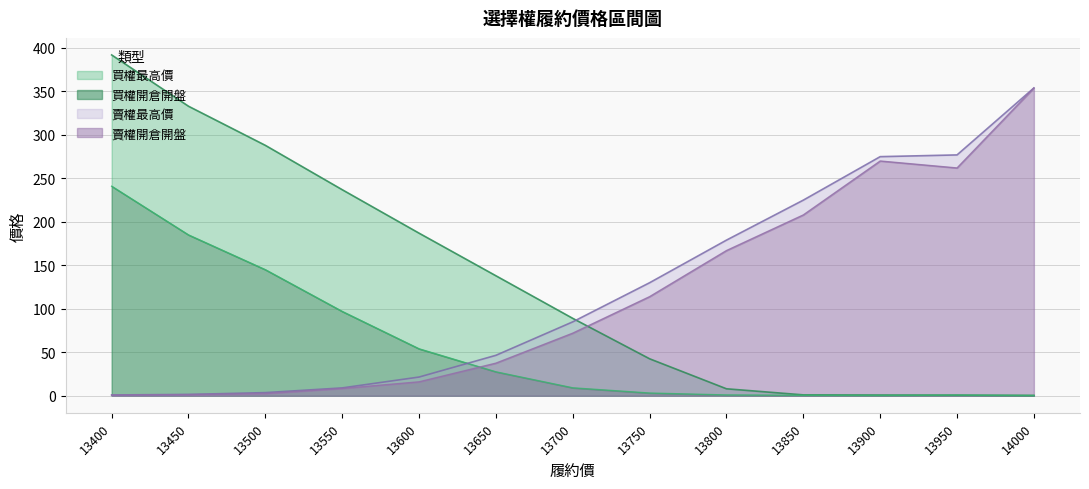

Between which two adjacent categories do 買權開倉開盤 and 賣權最高價 first intersect?

13600 and 13650